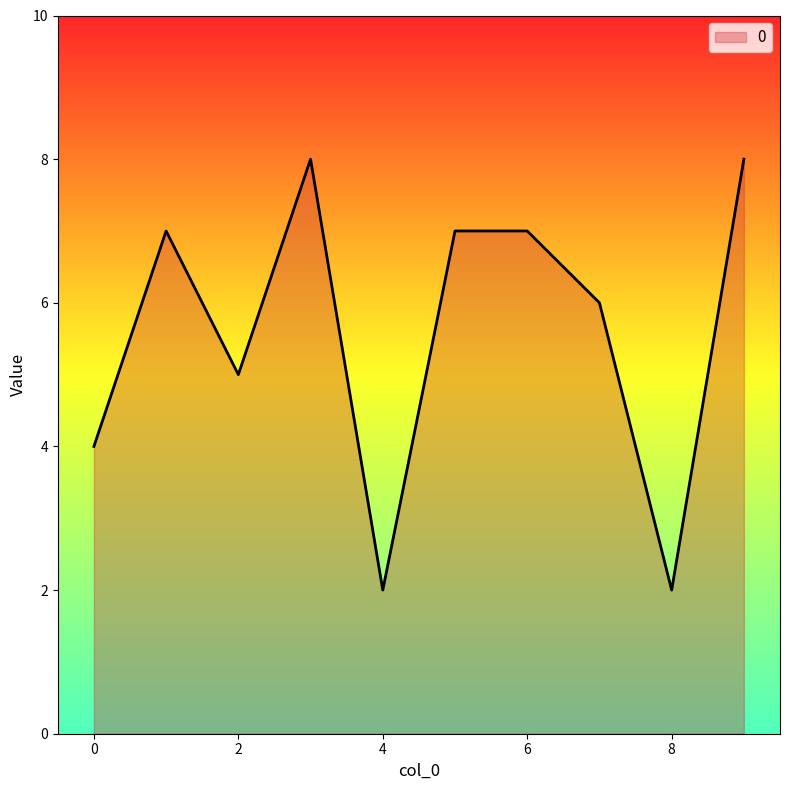

What is the difference between the maximum and minimum values?

6